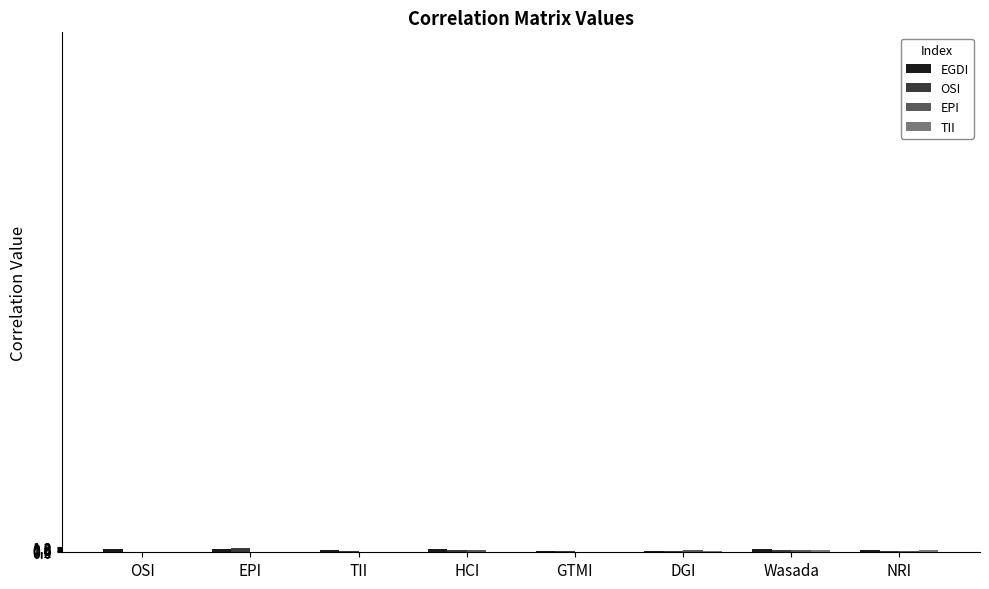

How many series are shown in this chart?

4